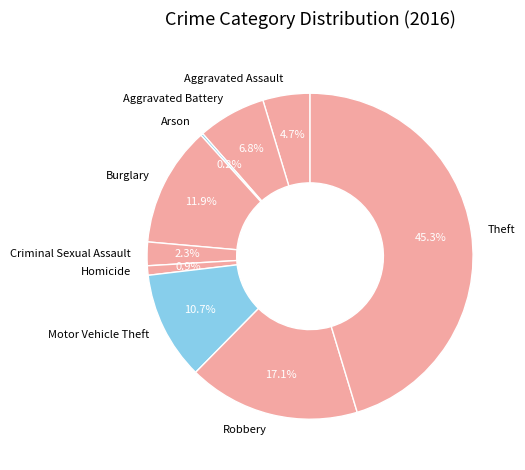

How much of the chart is everything except Burglary?

88.1%